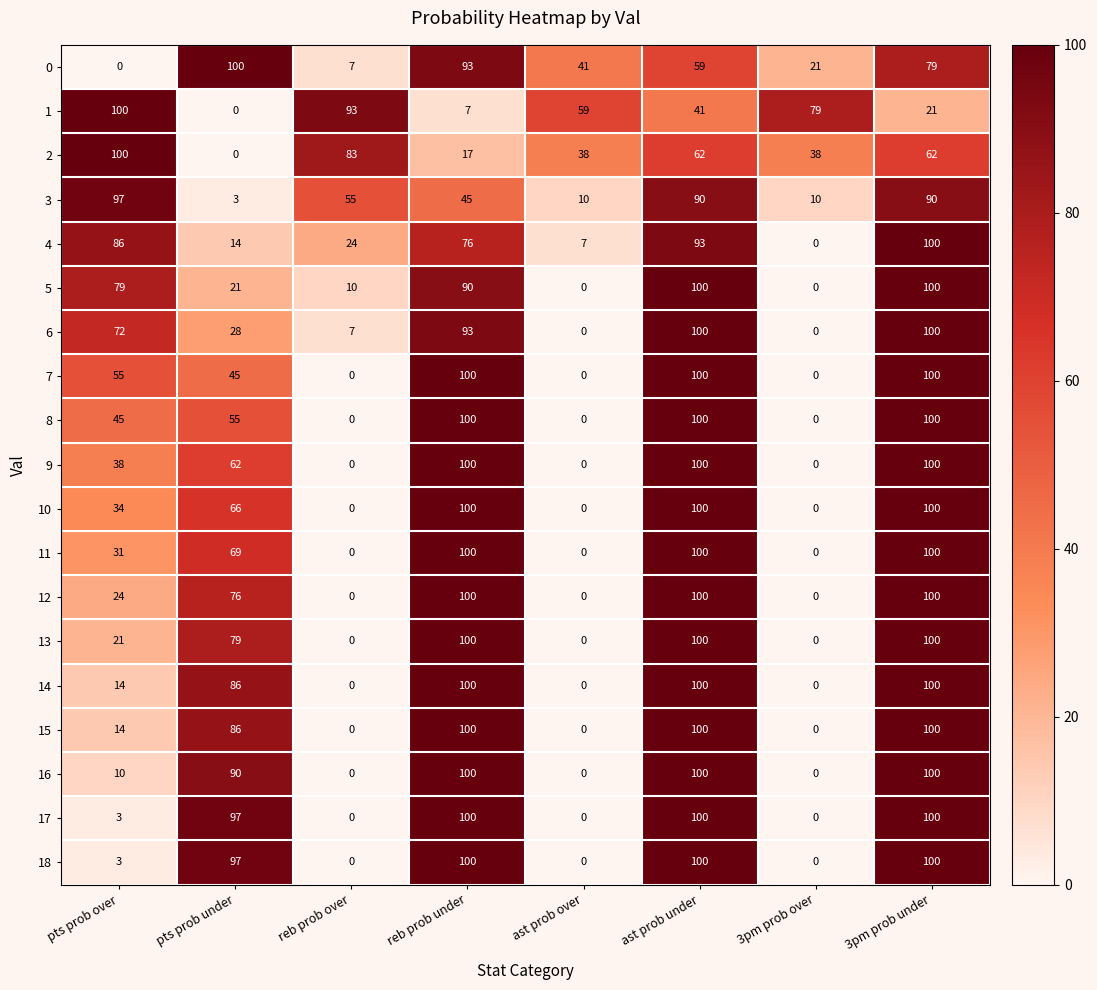

Which series changed the most between pts prob under and reb prob under?

5